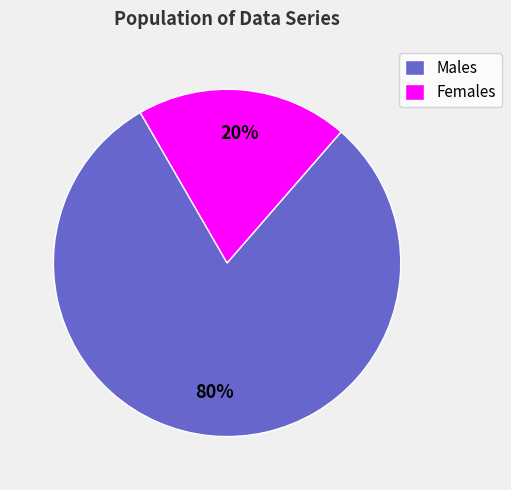

Do Males and Females together represent more than half of the pie?

Yes